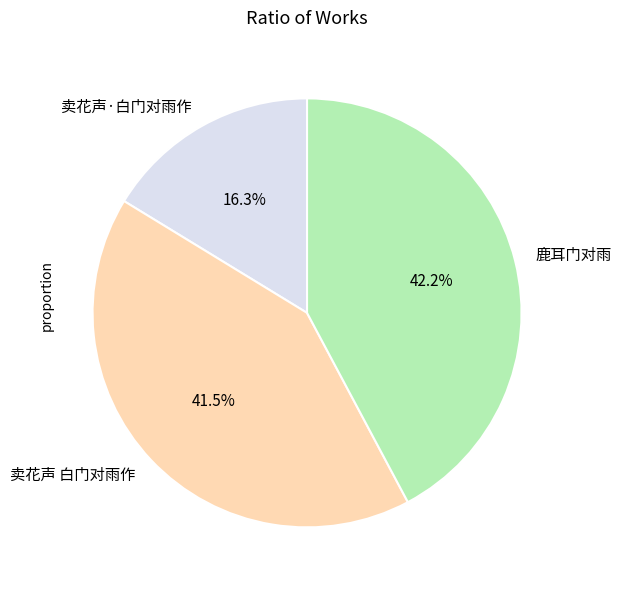

To the nearest percent, what percentage of the pie is 卖花声·白门对雨作?

16%